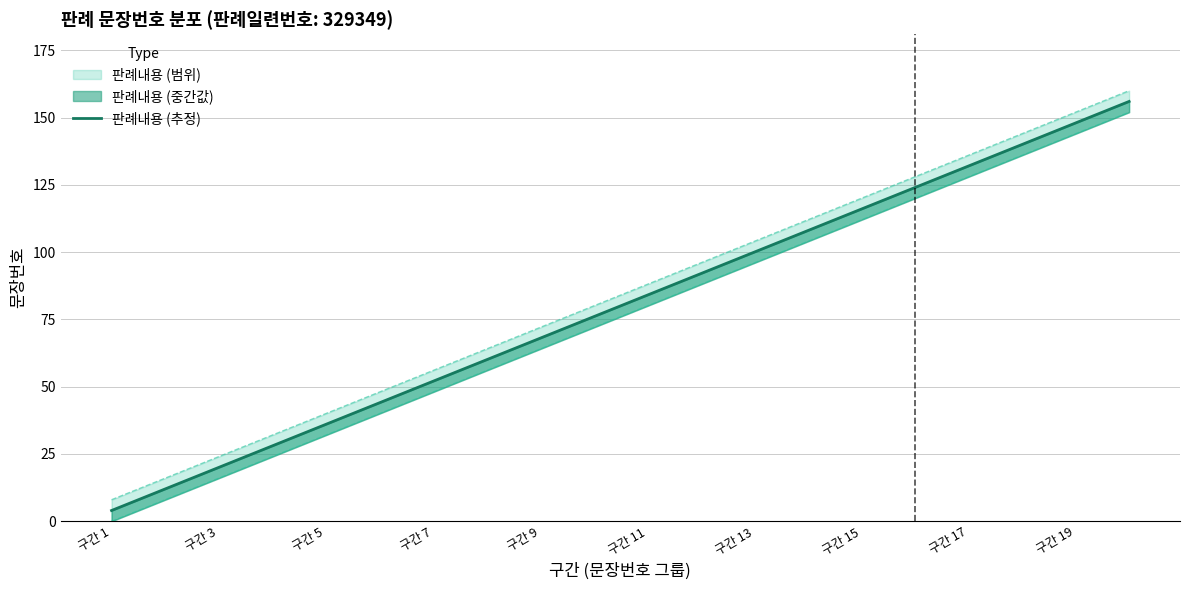

At which label does the data first exceed 84?

11